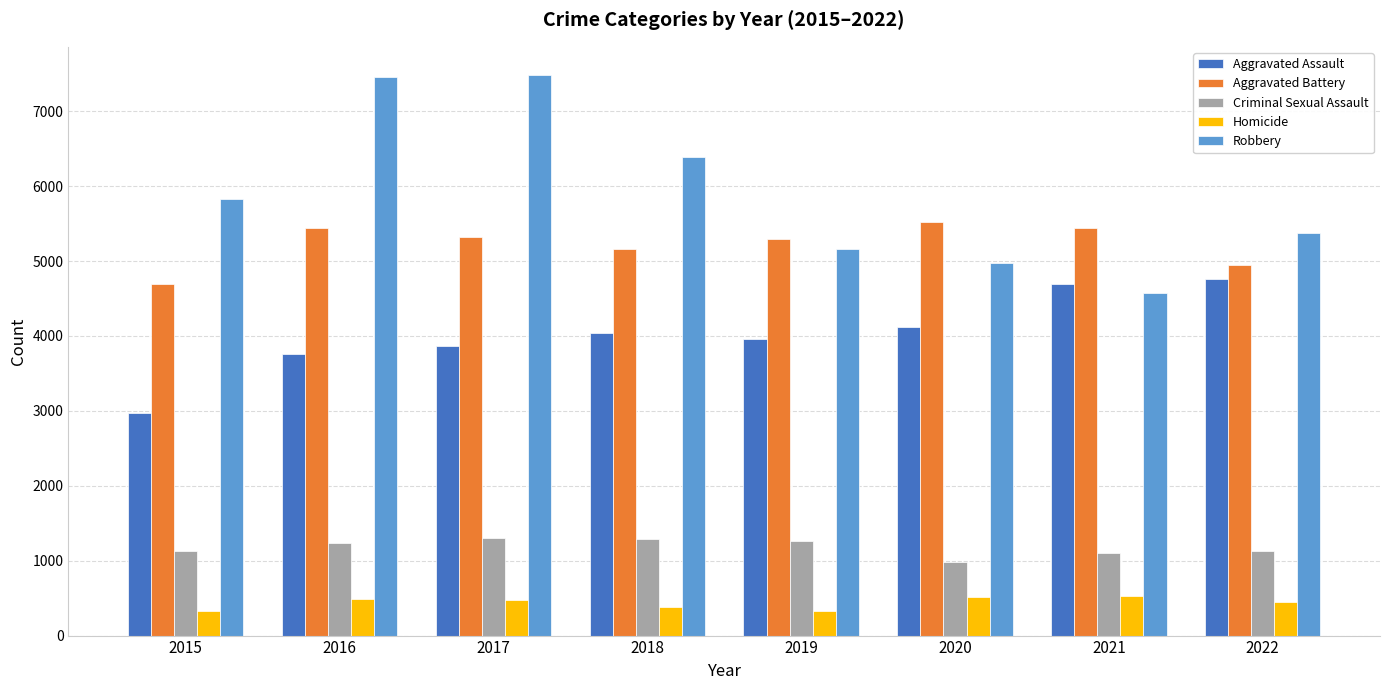

True or false: Criminal Sexual Assault has a value of 987 at 2020.

True